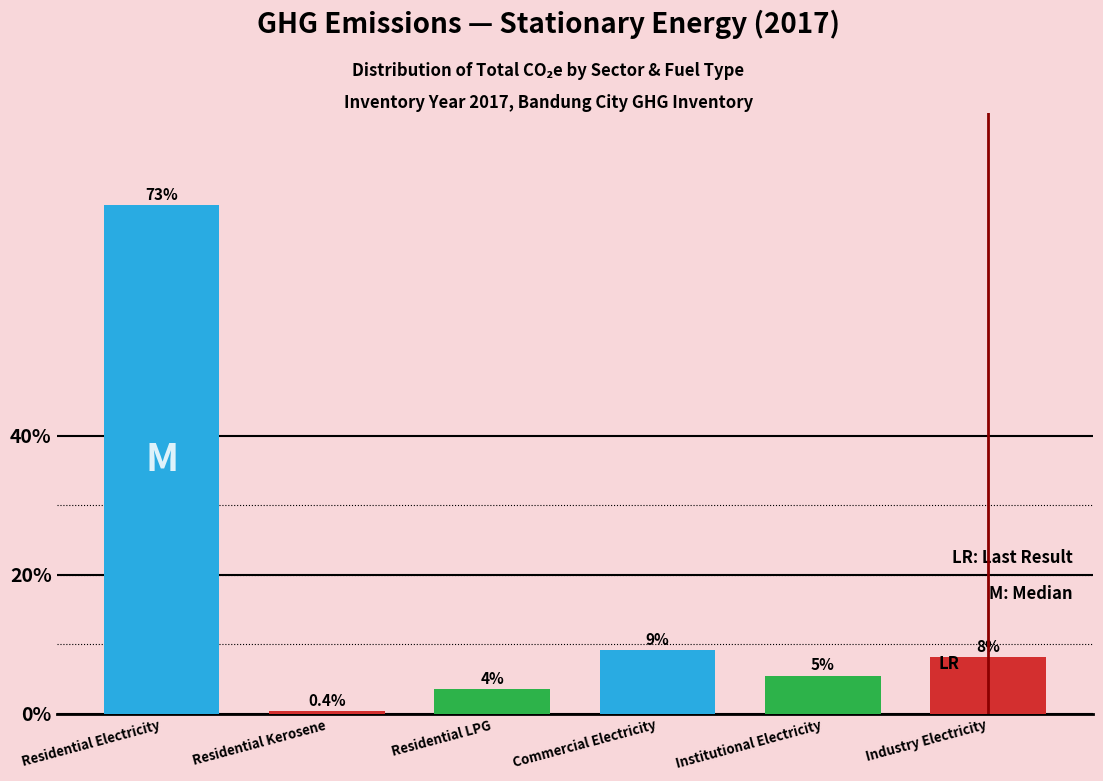

How many bars are there in total?

6